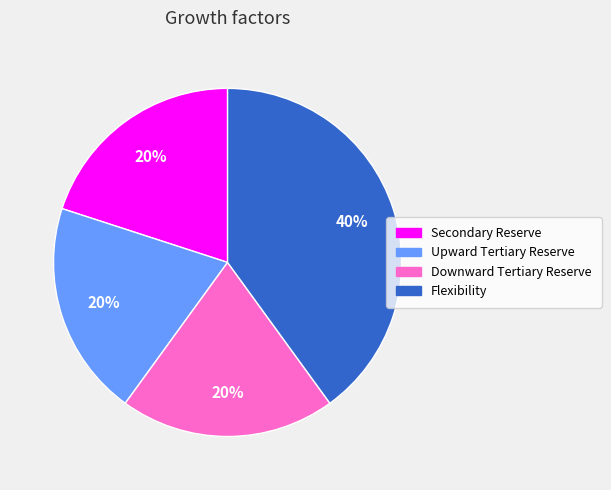

The Flexibility slice represents 40% of the pie. True or false?

True